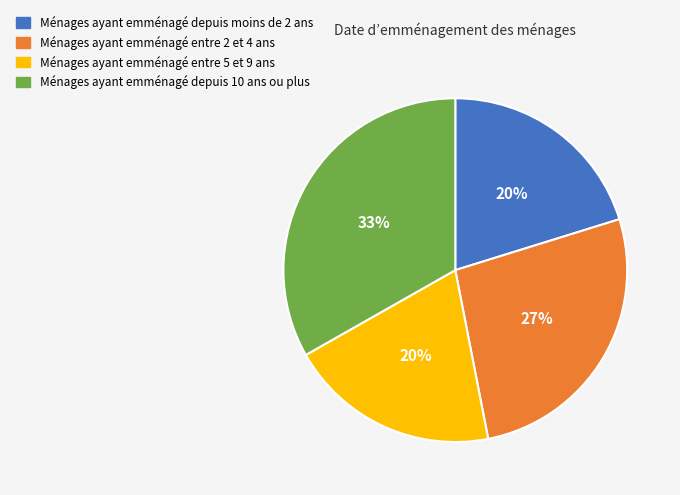

Is there a majority slice in this chart?

No